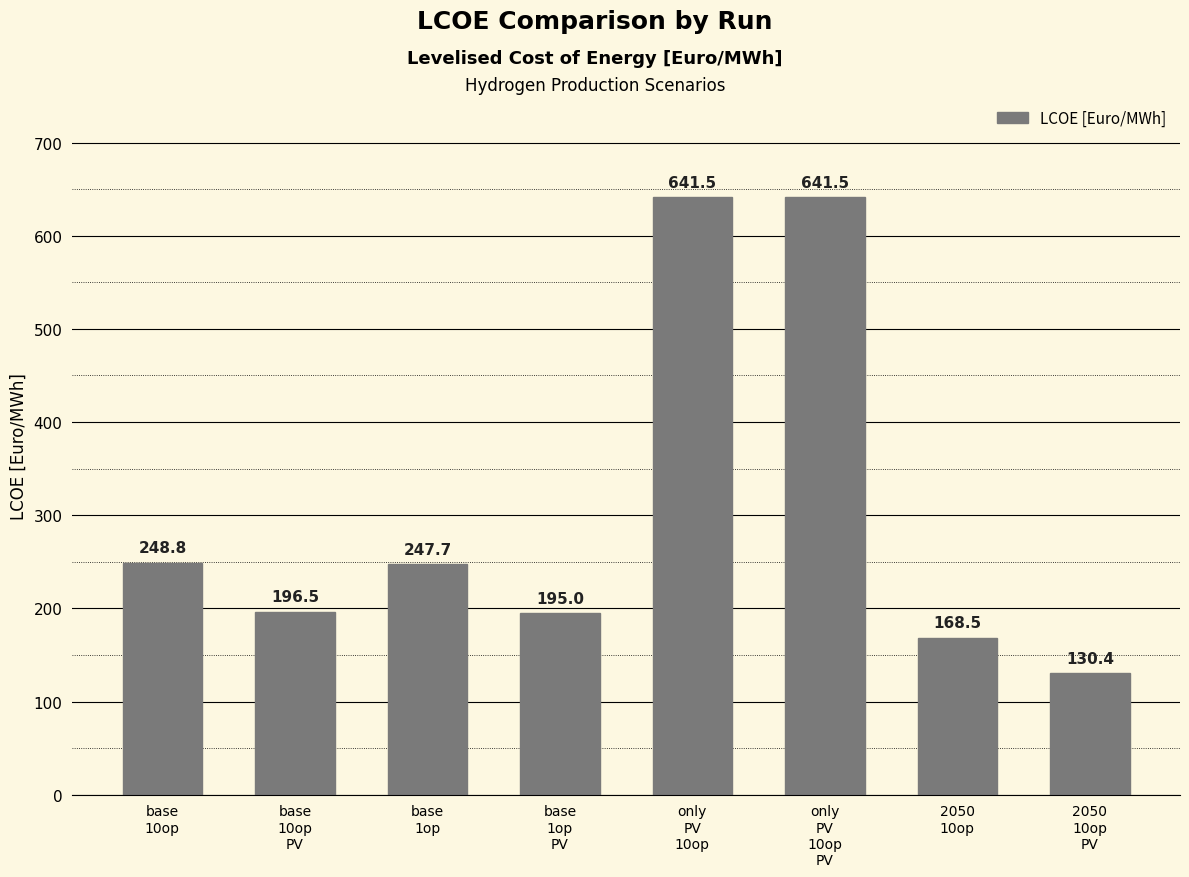

Reading right to left, what are all the values shown in this chart?

2050
10op
PV=130.4	2050
10op=168.5	only
PV
10op
PV=641.5	only
PV
10op=641.5	base
1op
PV=195.0	base
1op=247.7	base
10op
PV=196.5	base
10op=248.8